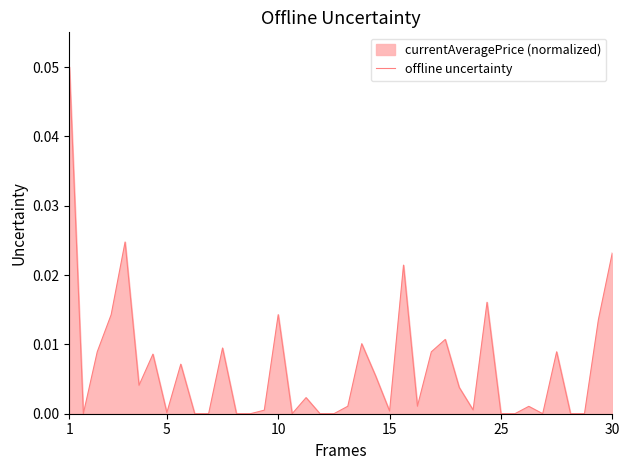

What is the greatest value displayed?

0.1